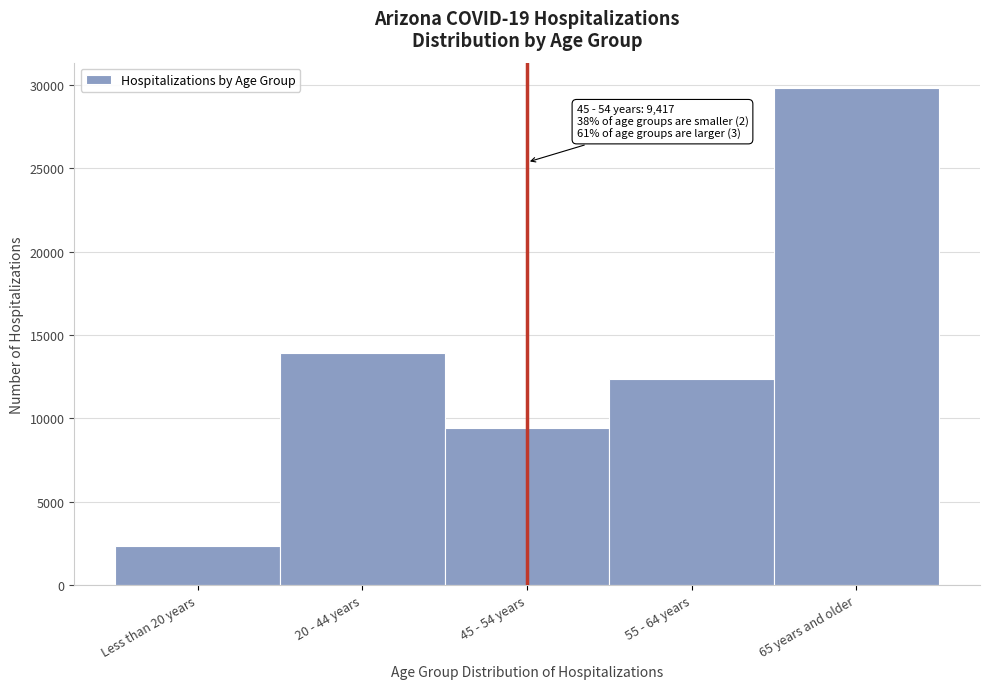

Reading right to left, what are all the values shown in this chart?

65 years and older=29826	55 - 64 years=12345	45 - 54 years=9417	20 - 44 years=13914	Less than 20 years=2380